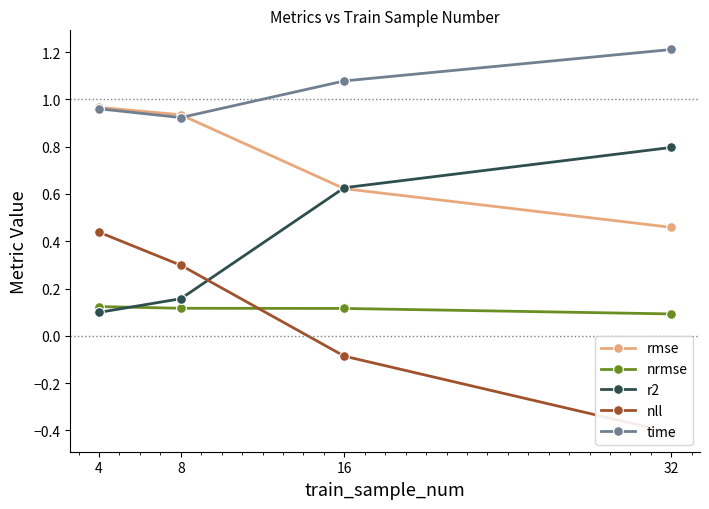

Between 8 and 16, which series saw the biggest shift?

r2